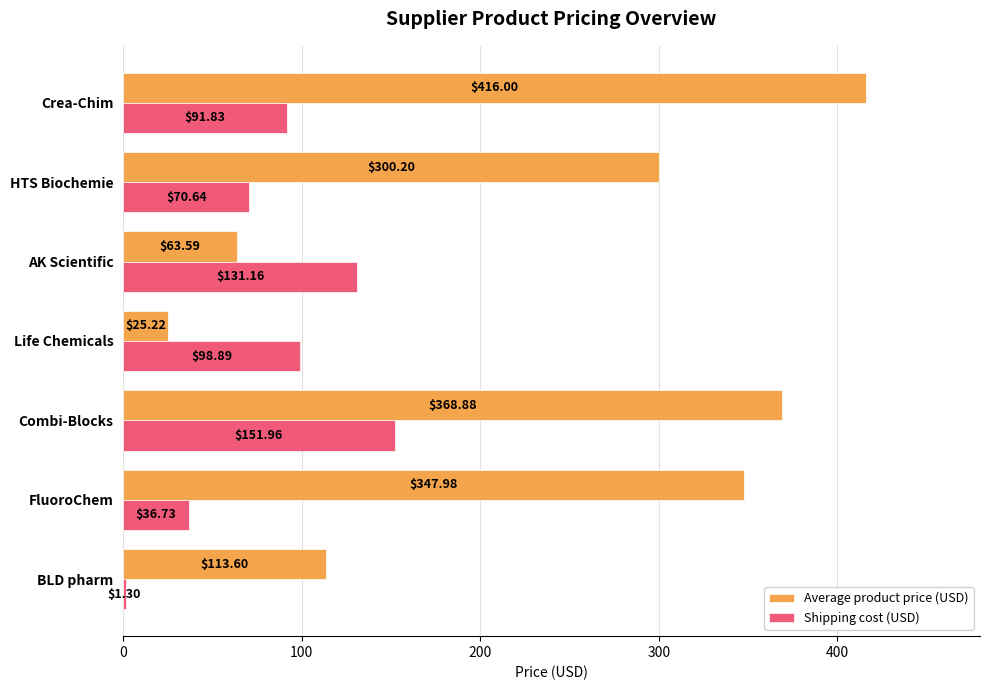

Which series has the largest total across all categories?

Average product price (USD)